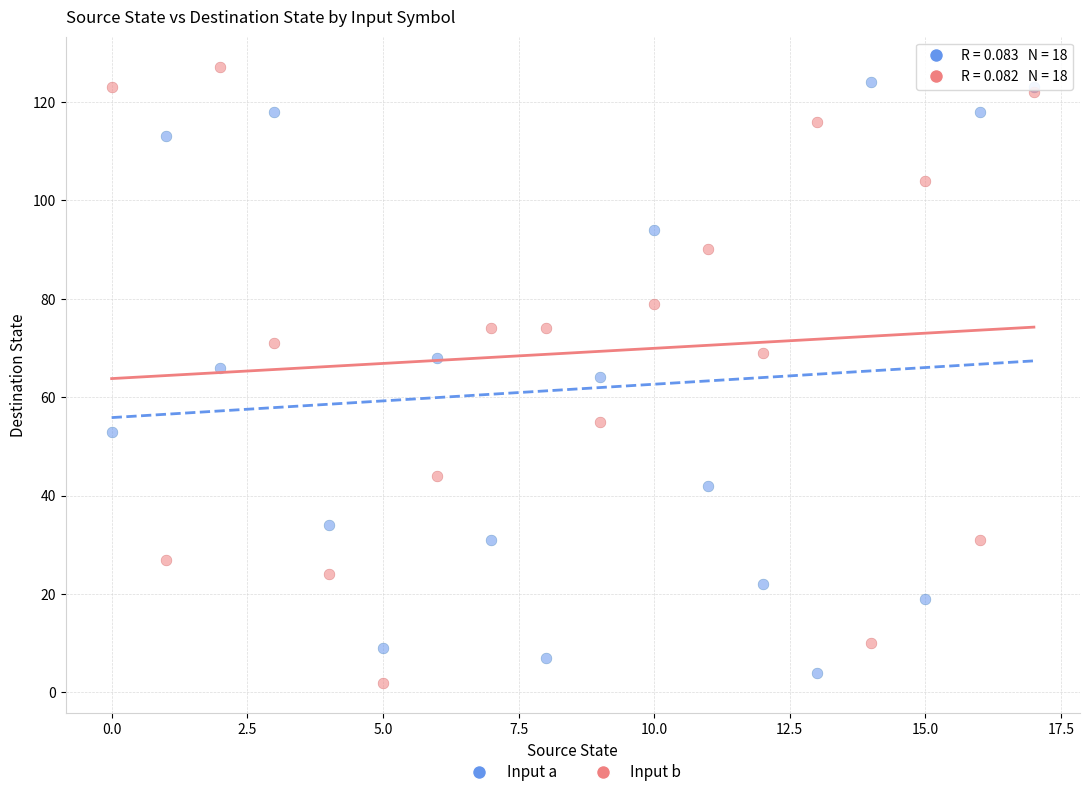

Which series has the widest spread of Y values?

Input b